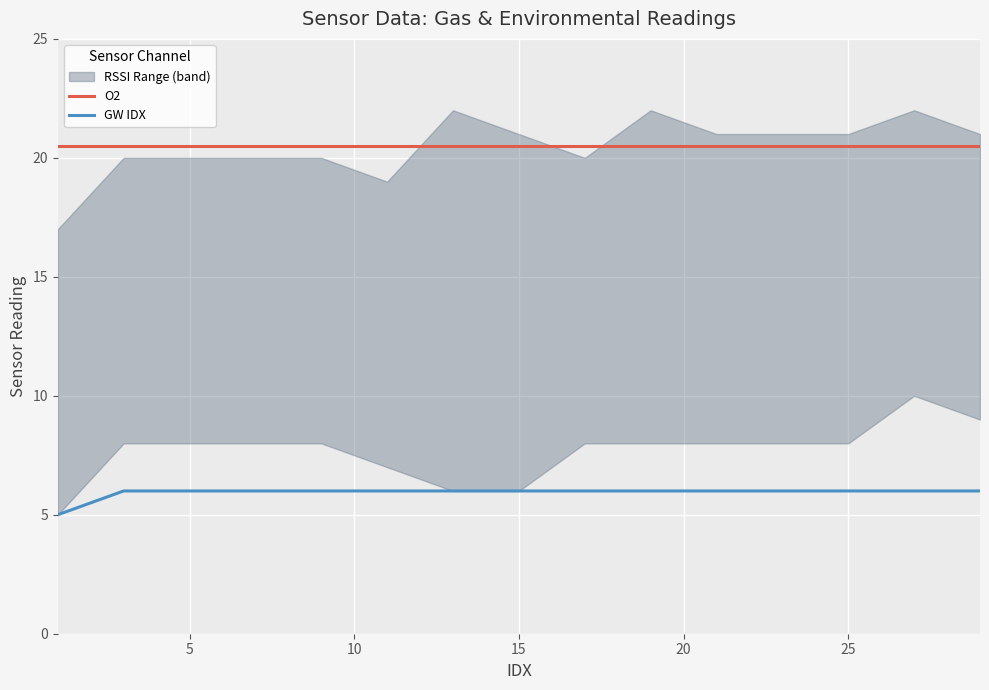

True or false: O2 and GW IDX intersect in this chart.

False